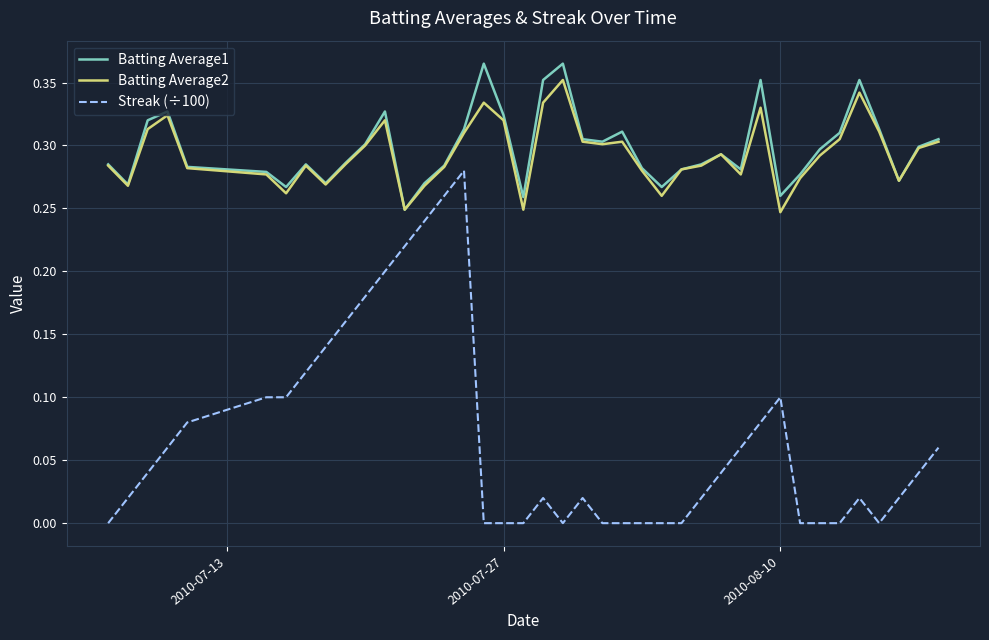

What are all the series names shown in the legend?

Batting Average1, Batting Average2, Streak (÷100)